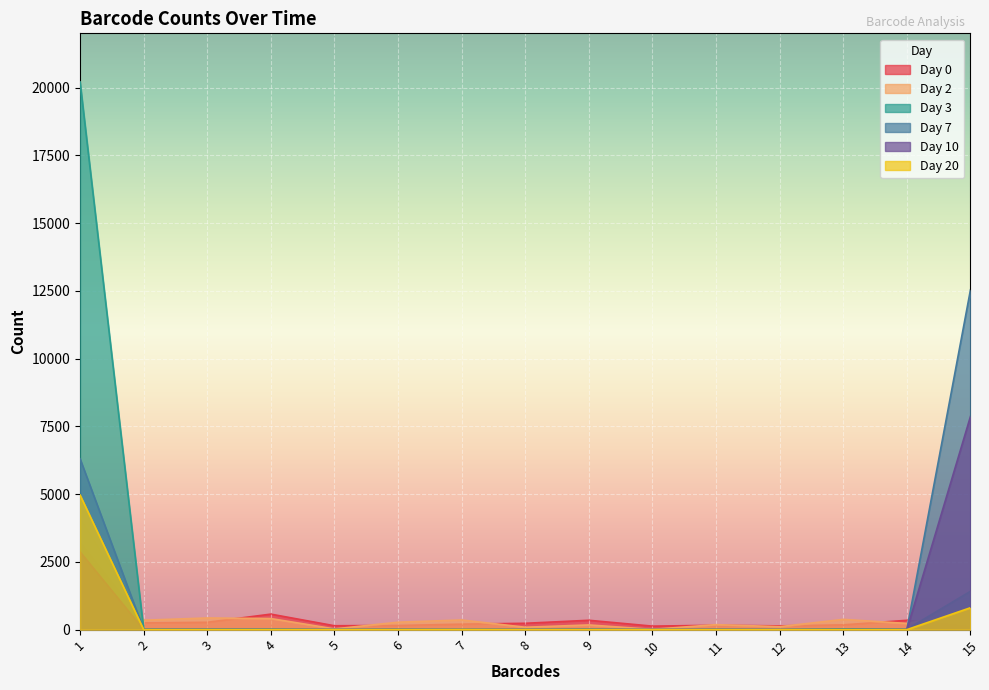

What is the sum of the Day 2 values at 10 and 11?

195